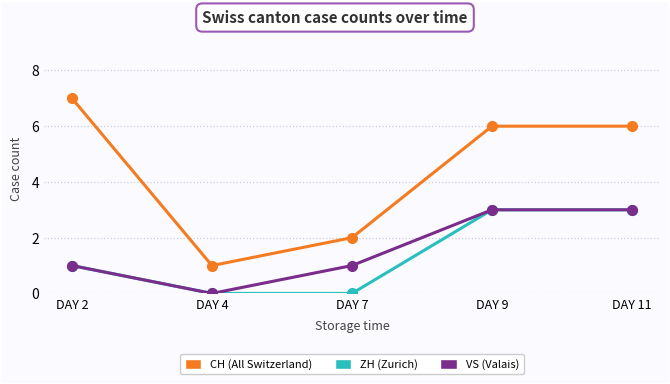

What is the maximum value shown in the chart?

7